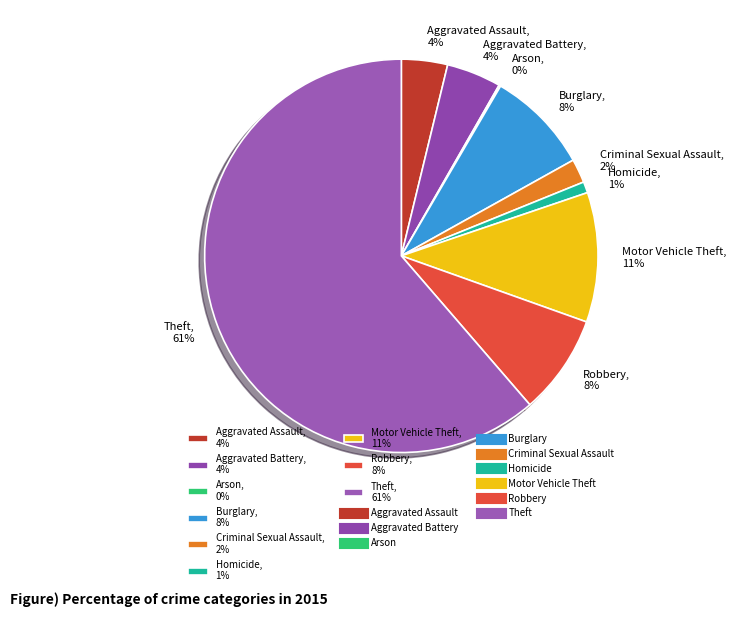

To the nearest percent, what is the difference between the Burglary and Aggravated Battery slice percentages?

4%